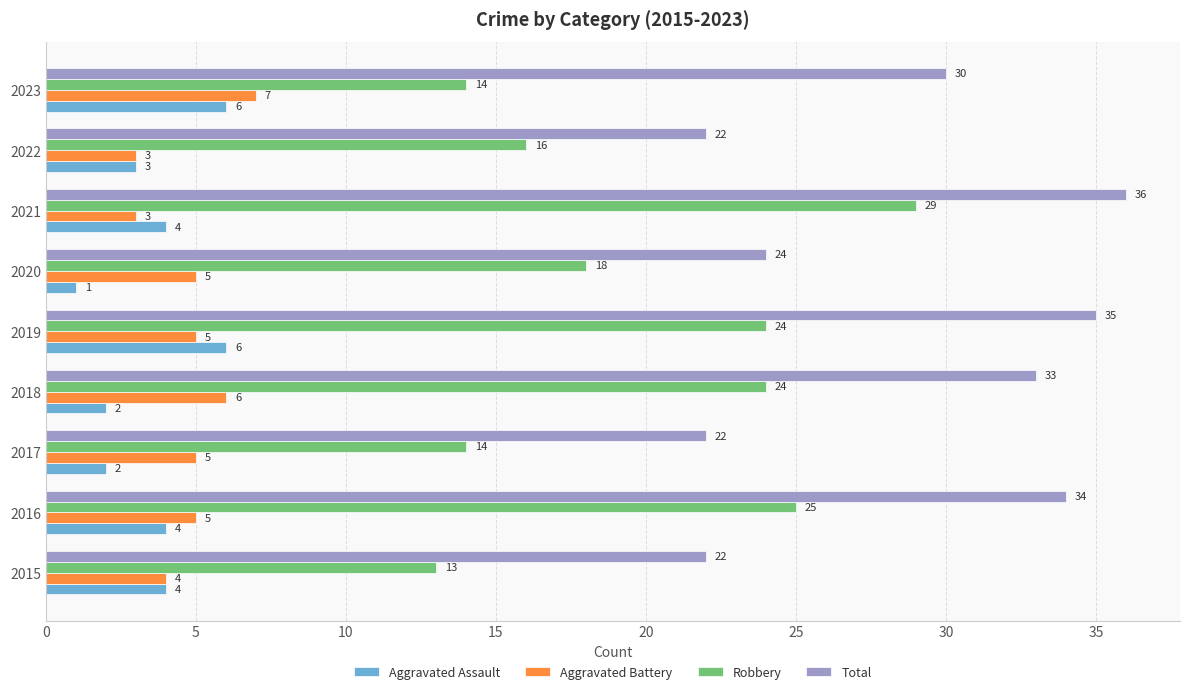

Which category has the highest value in the Total series?

2021